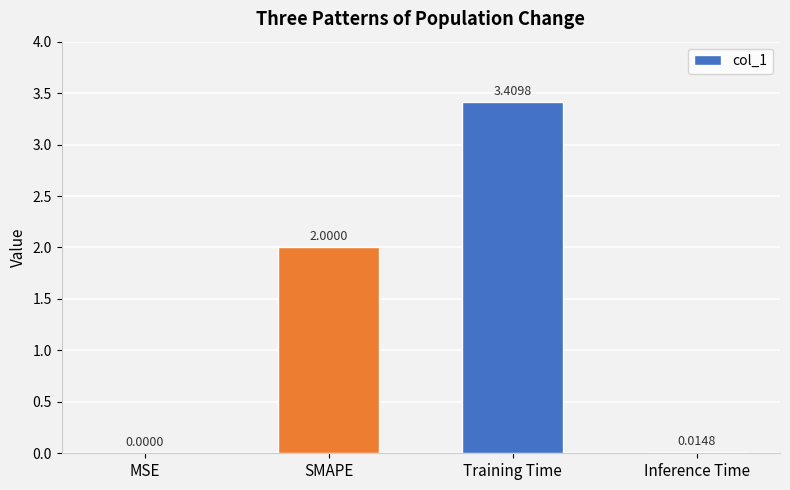

Where is the data nearest to the value 1?

Inference Time